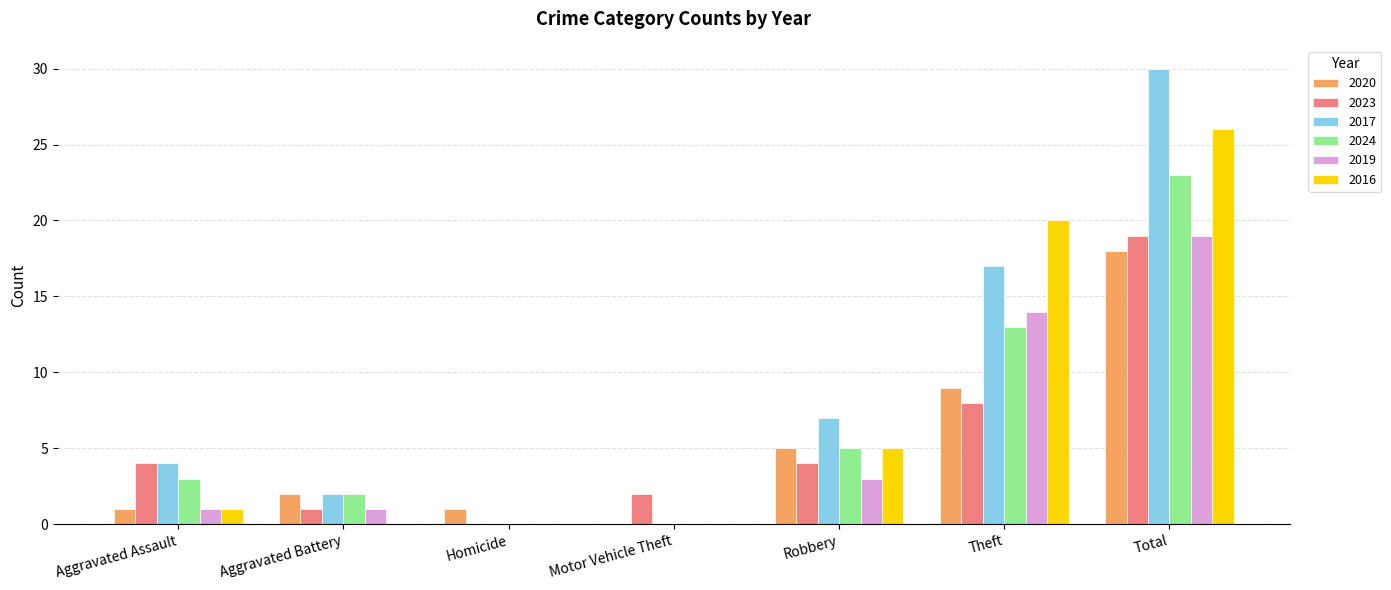

Reading left to right, transcribe all the data shown in this chart.

2020: Aggravated Assault=1	Aggravated Battery=2	Homicide=1	Motor Vehicle Theft=0	Robbery=5	Theft=9	Total=18
2023: Aggravated Assault=4	Aggravated Battery=1	Homicide=0	Motor Vehicle Theft=2	Robbery=4	Theft=8	Total=19
2017: Aggravated Assault=4	Aggravated Battery=2	Homicide=0	Motor Vehicle Theft=0	Robbery=7	Theft=17	Total=30
2024: Aggravated Assault=3	Aggravated Battery=2	Homicide=0	Motor Vehicle Theft=0	Robbery=5	Theft=13	Total=23
2019: Aggravated Assault=1	Aggravated Battery=1	Homicide=0	Motor Vehicle Theft=0	Robbery=3	Theft=14	Total=19
2016: Aggravated Assault=1	Aggravated Battery=0	Homicide=0	Motor Vehicle Theft=0	Robbery=5	Theft=20	Total=26